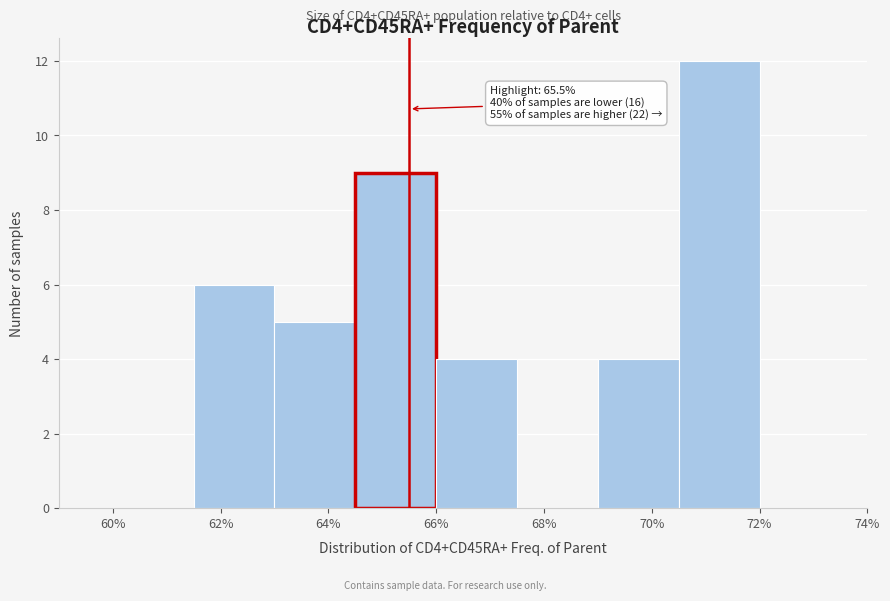

Which range on the x-axis has the tallest bar?

70.5 to 72.0